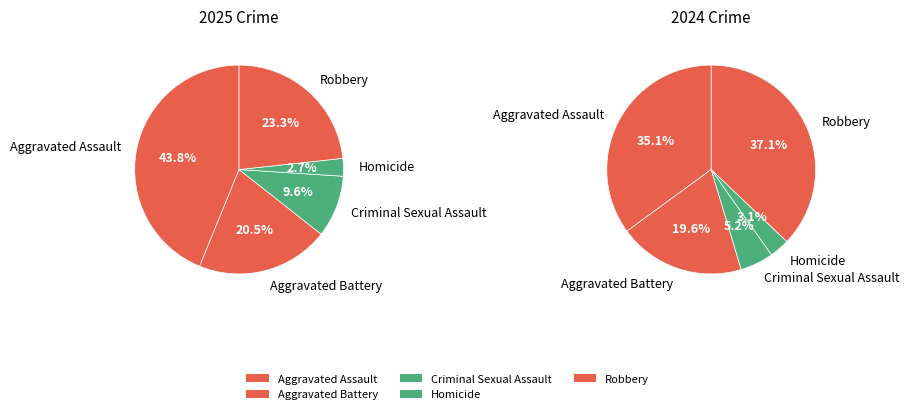

Rank the categories by value from highest to lowest.

Aggravated Assault, Robbery, Aggravated Battery, Criminal Sexual Assault, Homicide